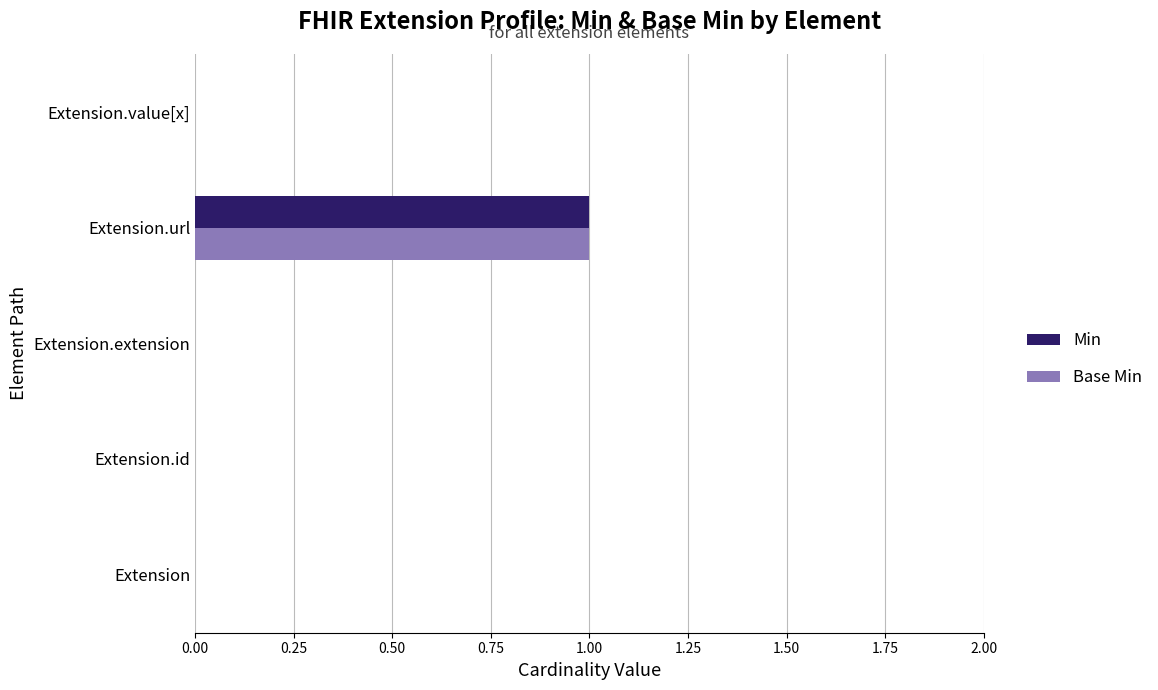

Is the value of Min at Extension.url greater than the value of Base Min at Extension.id?

Yes